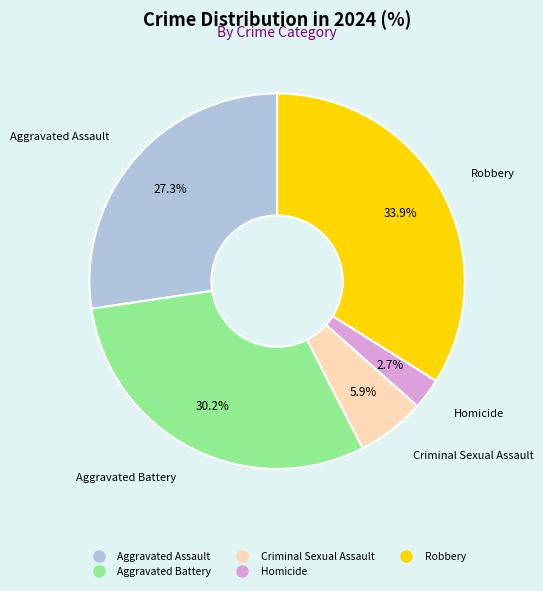

Does Aggravated Battery account for over 50% of the chart?

No